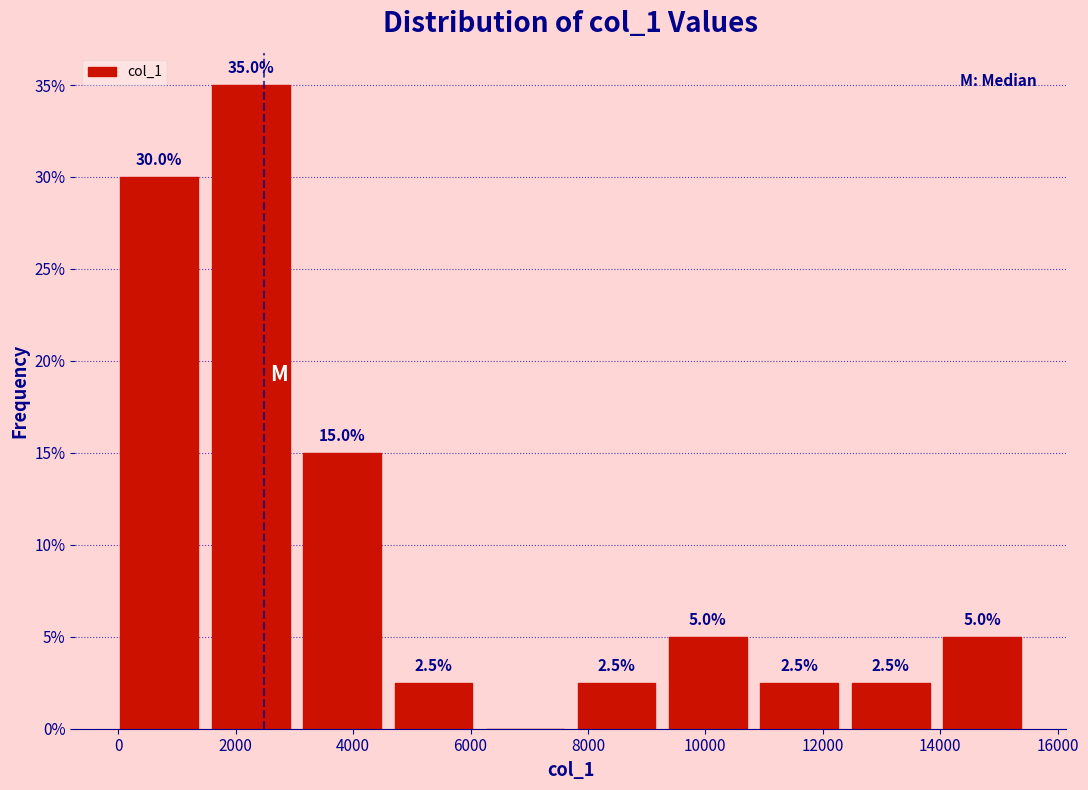

Which range on the x-axis has the tallest bar?

1600 to 3200